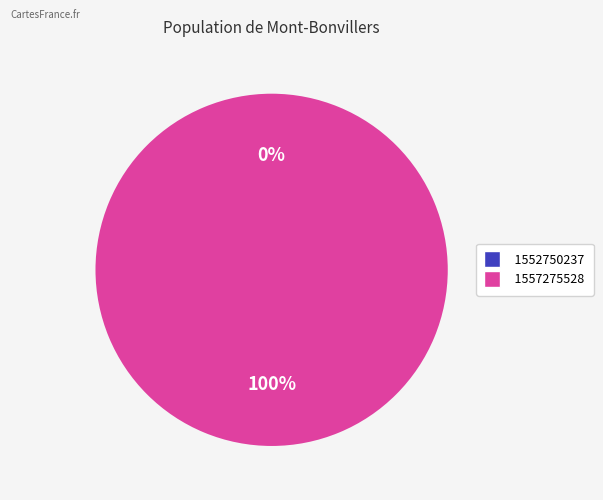

The 1552750237 slice represents 12% of the pie. True or false?

False